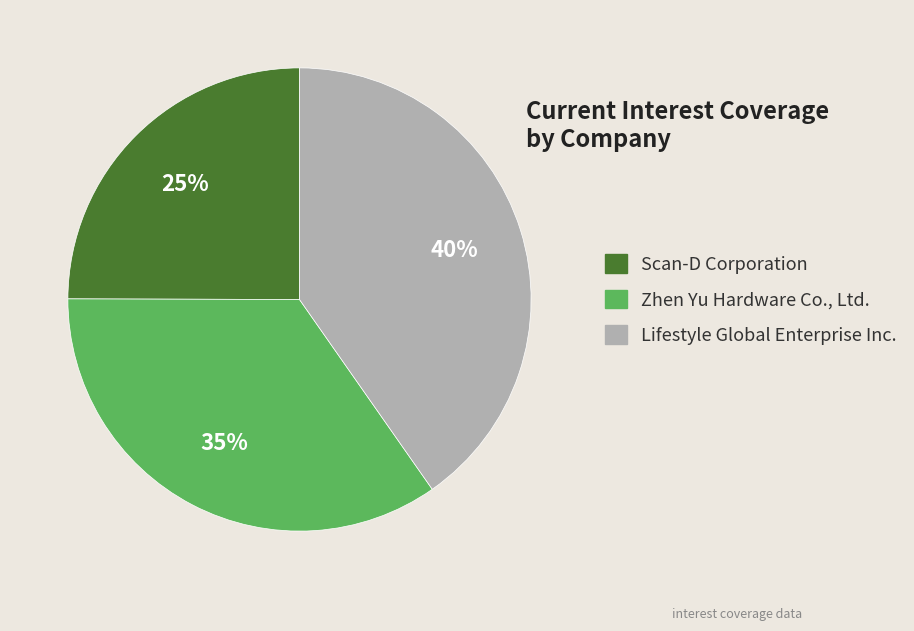

To the nearest percent, what is the average slice percentage?

33%